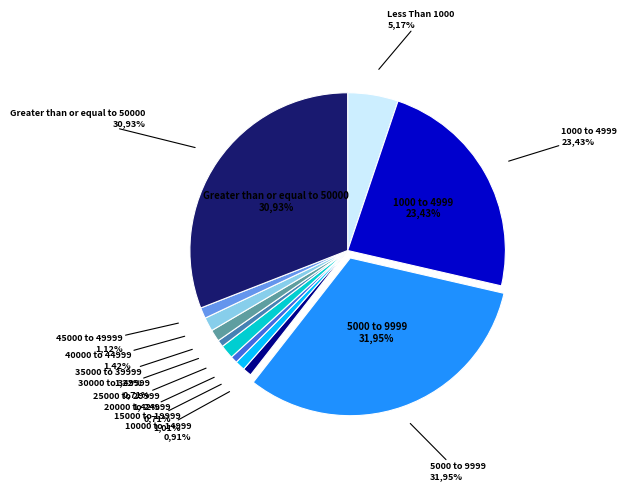

What is the smallest slice in the pie chart?

20000 to 24999